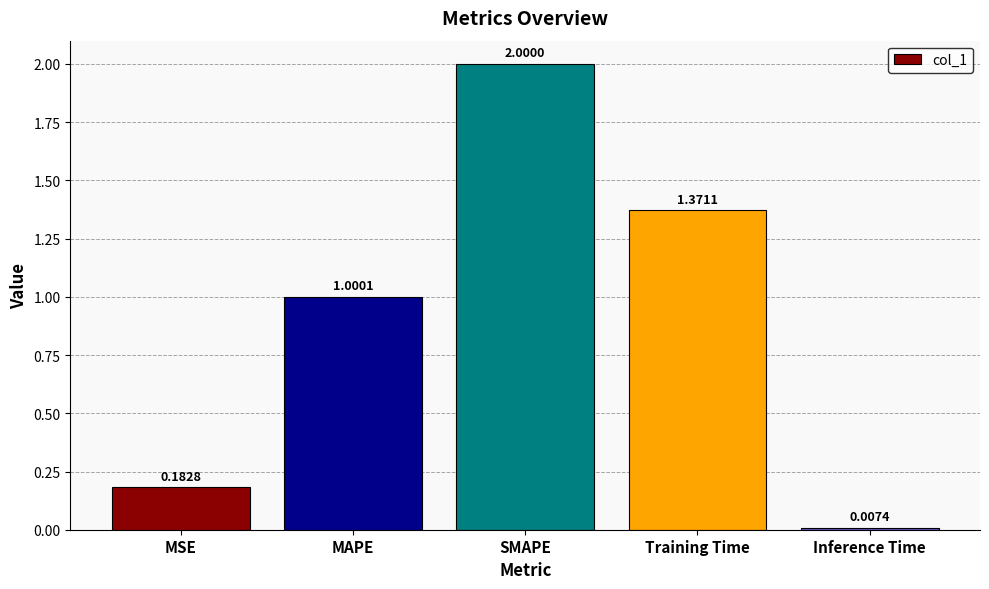

What is the change in value from Training Time to Inference Time?

-1.4